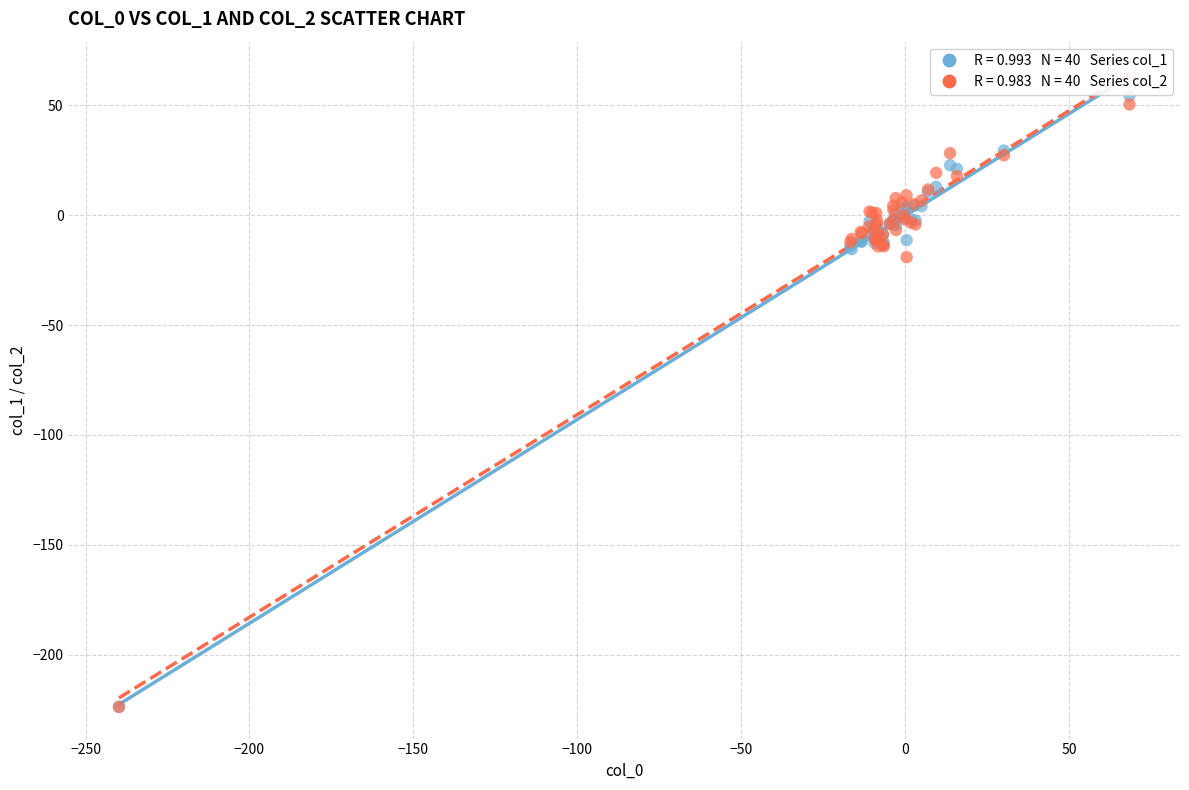

Across all series, what Y value is closest to -84?

-19.1